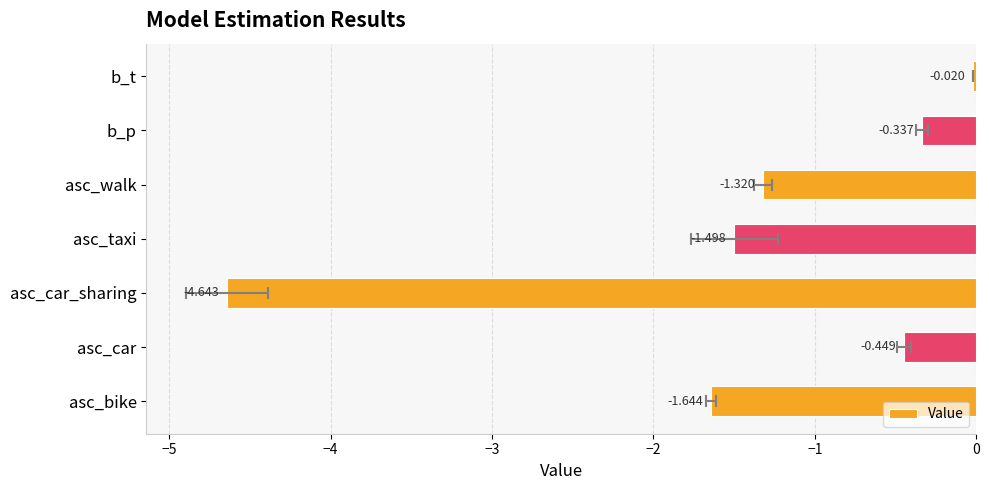

Count the number of categories in the chart.

7